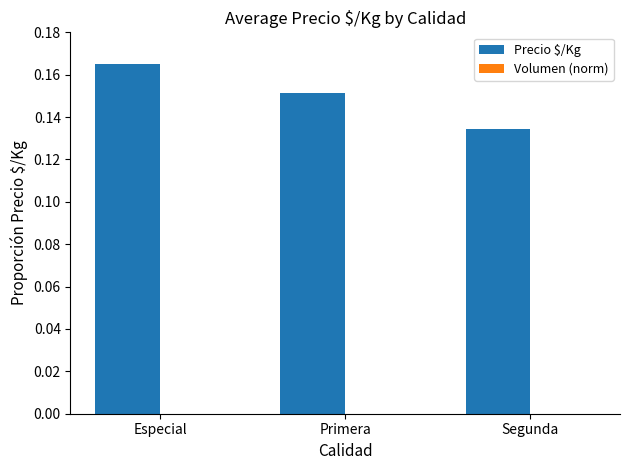

How many values are between 0 and 1?

3